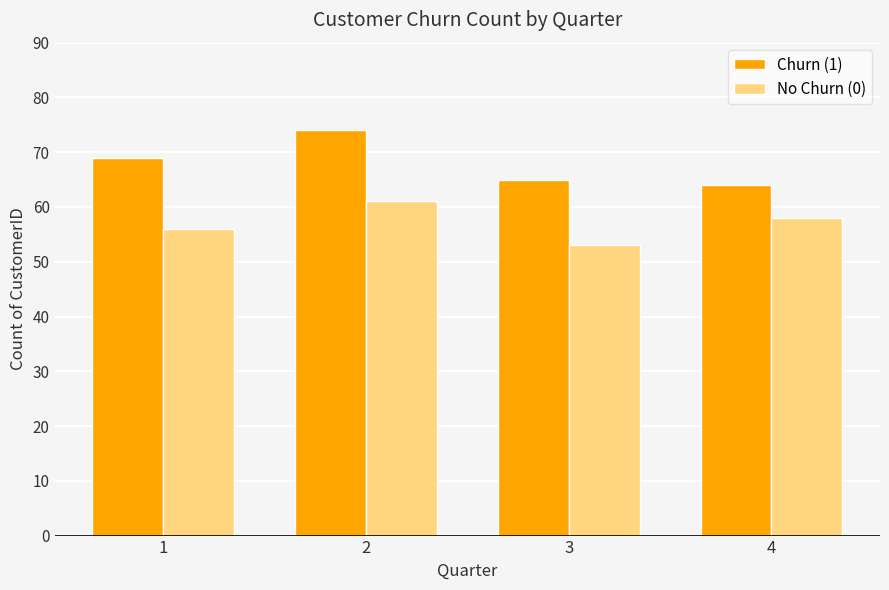

Are the bars horizontal?

No